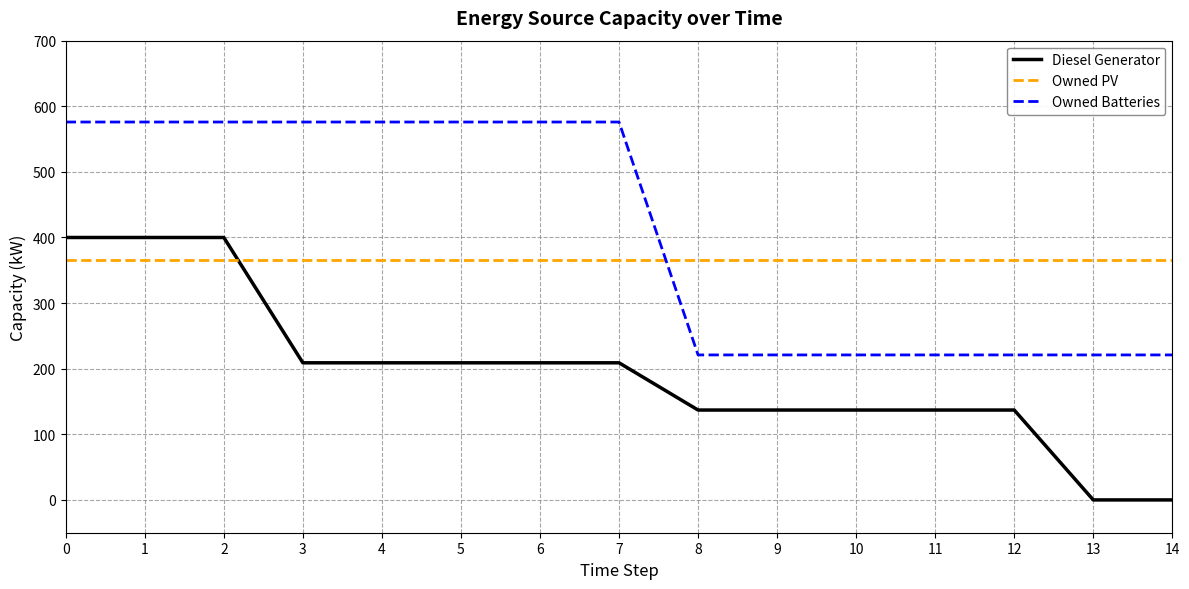

What is the difference between the maximum and minimum values in the Diesel Generator series?

400